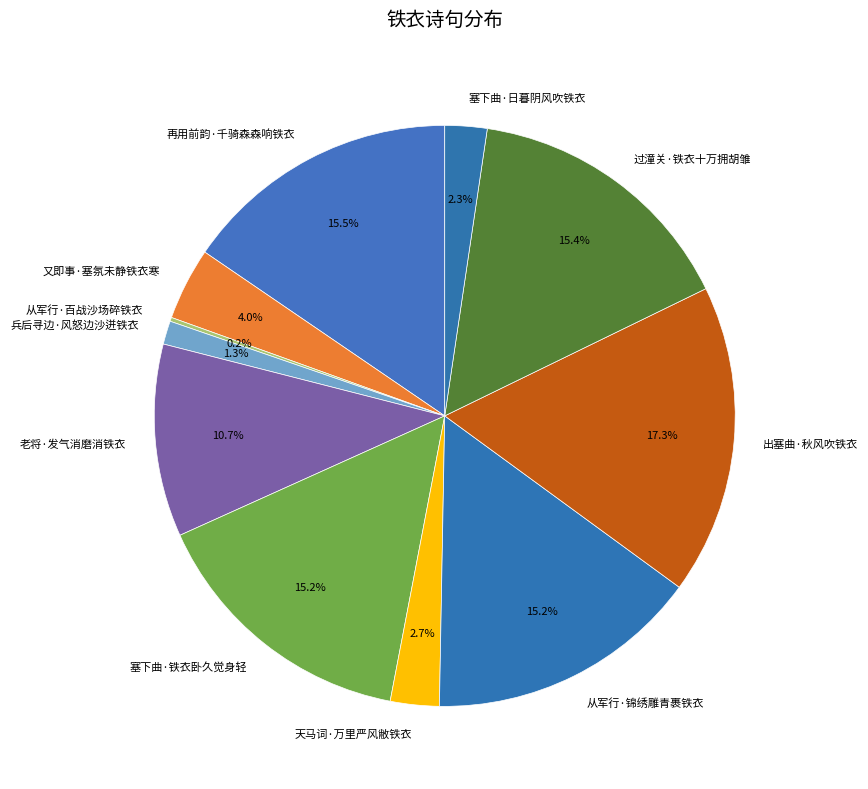

Approximately how many times larger is the value at 天马词·万里严风敝铁衣 compared to 又即事·塞氛未静铁衣寒?

0.7